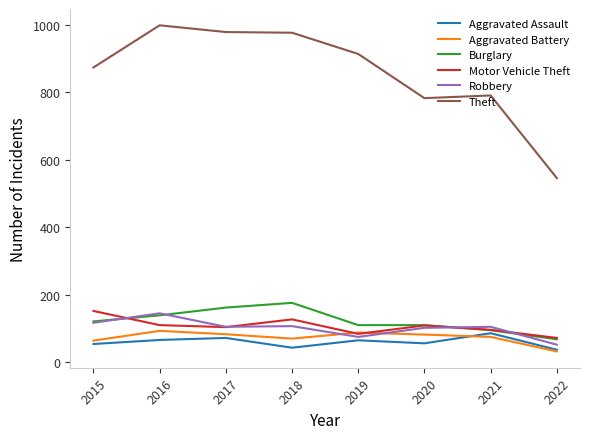

What is the minimum value for Burglary?

68